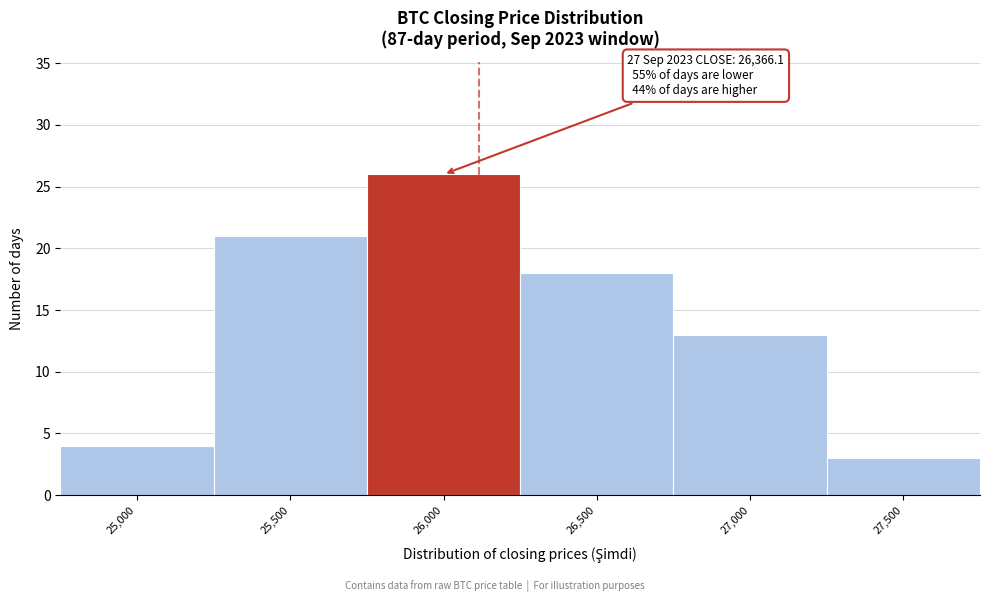

Reading right to left, list all the values displayed in this chart.

3	13	18	26	21	4